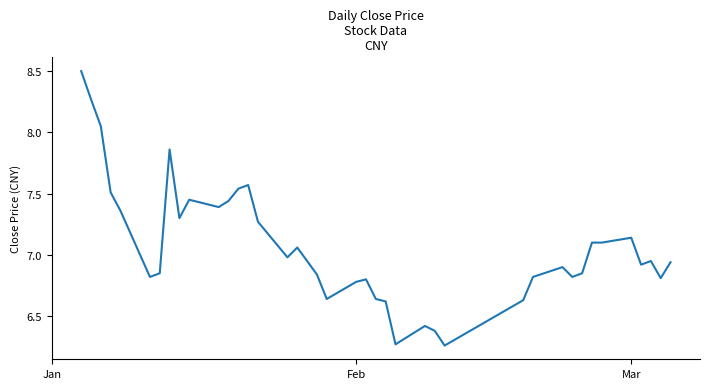

What is the greatest value displayed?

8.5